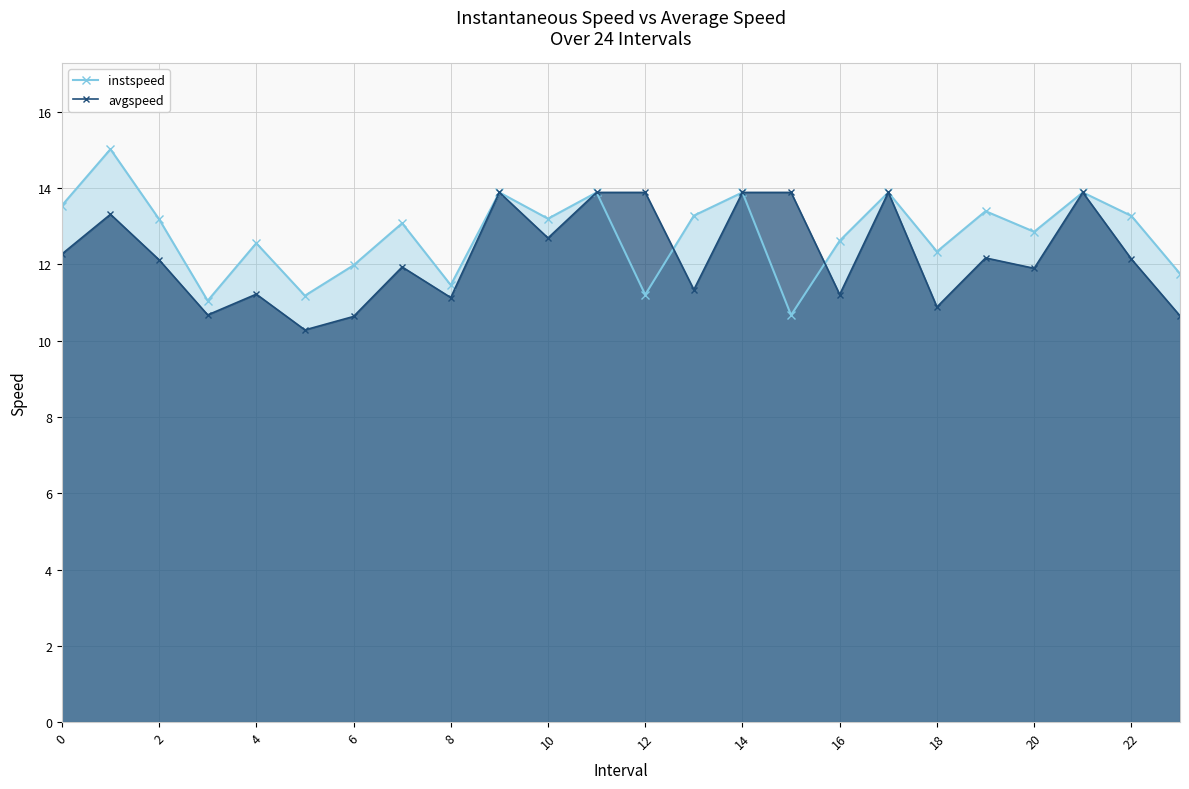

What is the greatest value displayed?

15.0